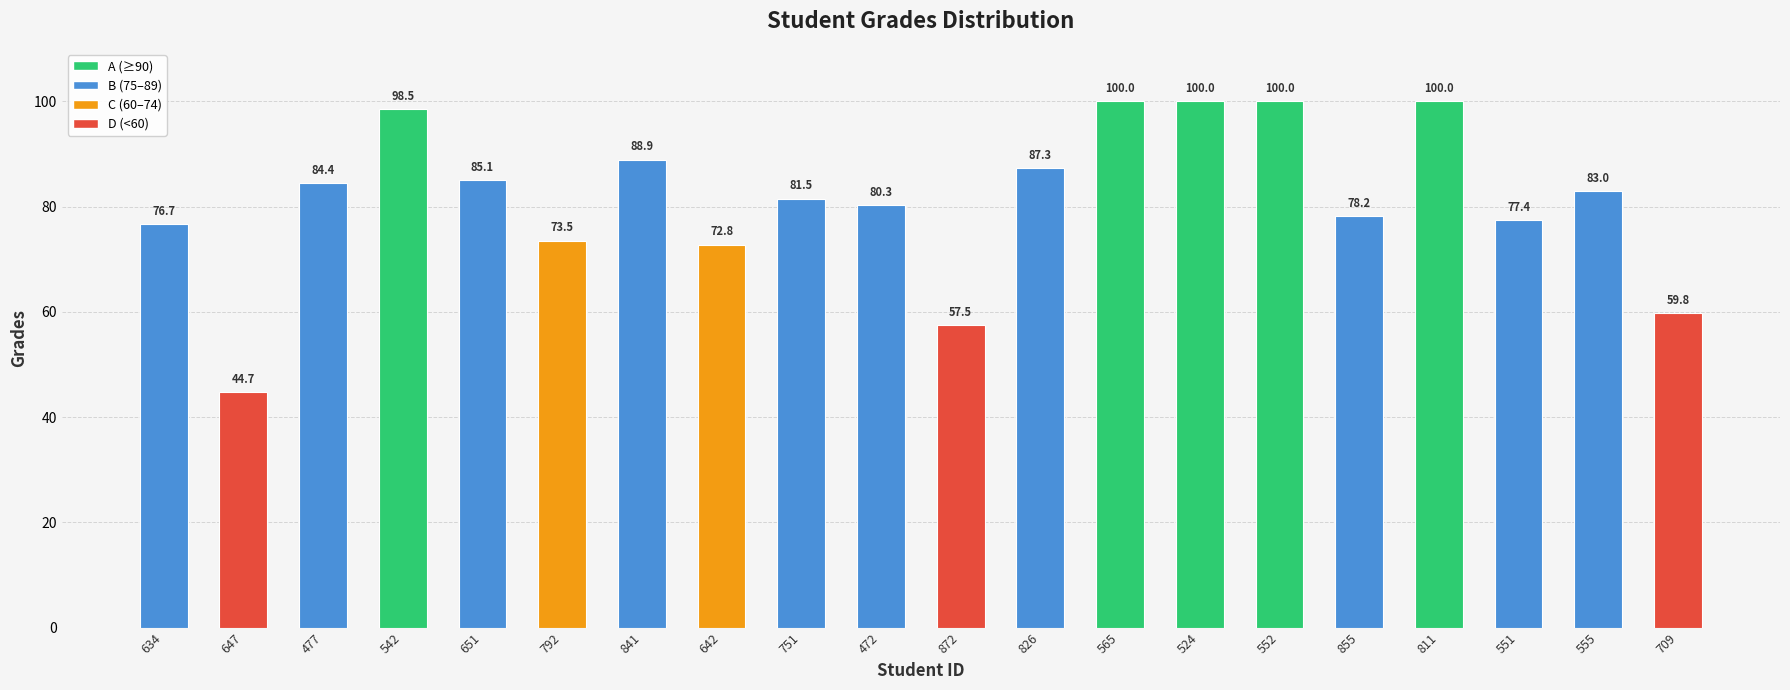

Between 477 and 792, which is larger?

477